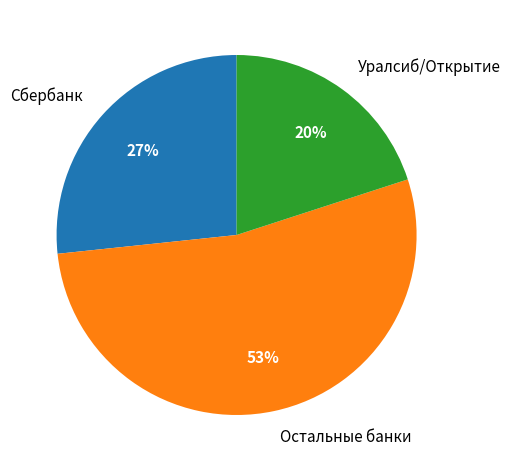

How many slices are in this pie chart?

3